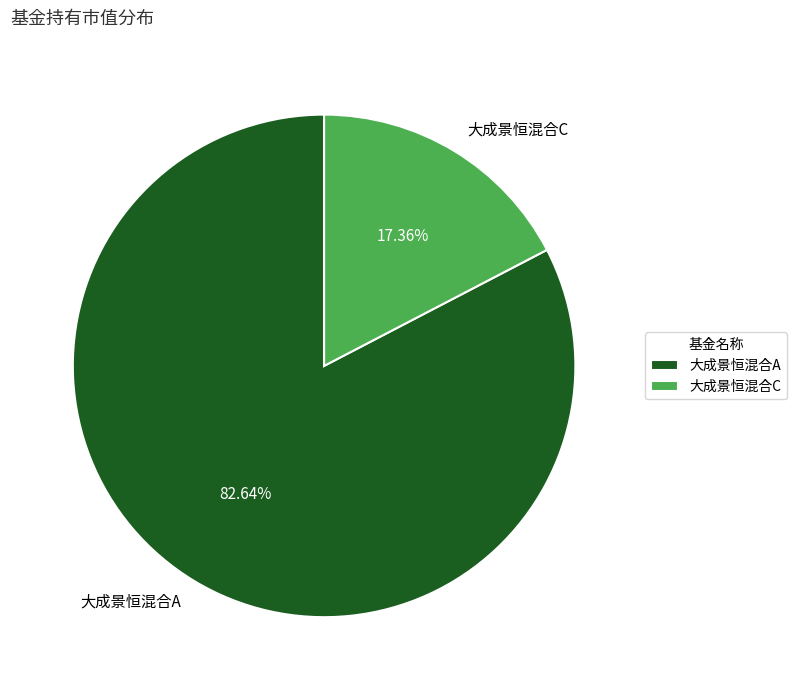

To the nearest percent, what is the difference between the 大成景恒混合A and 大成景恒混合C slice percentages?

65%